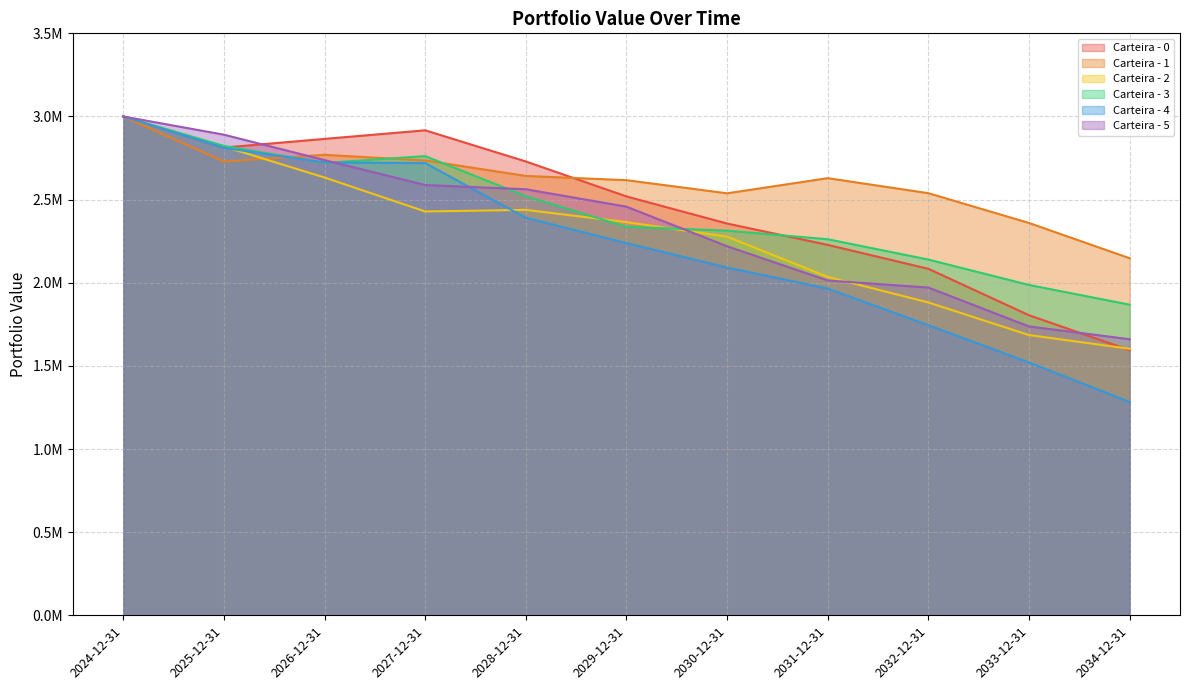

How many lines are shown in the chart?

6